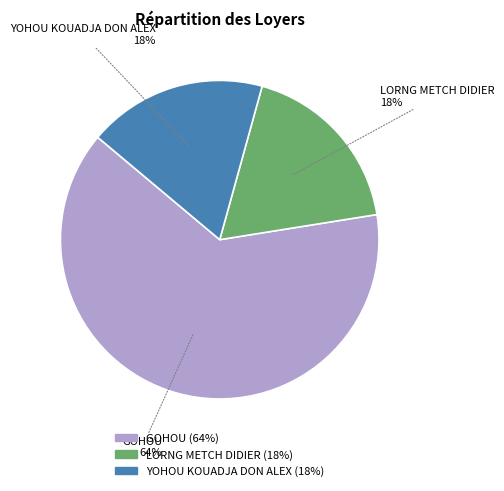

How many slices are in this pie chart?

3